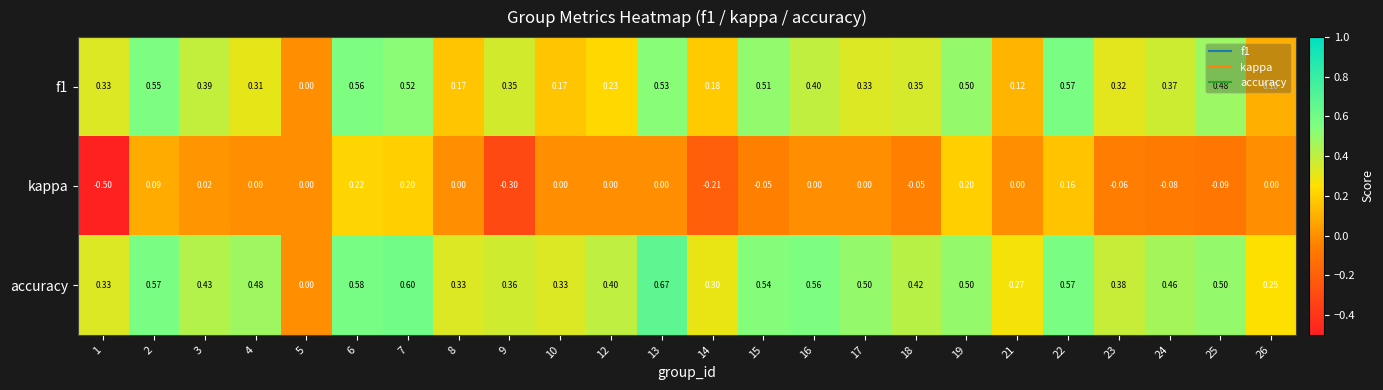

Between 6 and 23, which series saw the biggest shift?

kappa